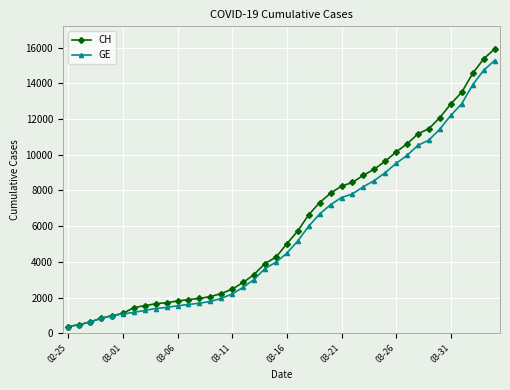

What is the average value of the CH series?

6053